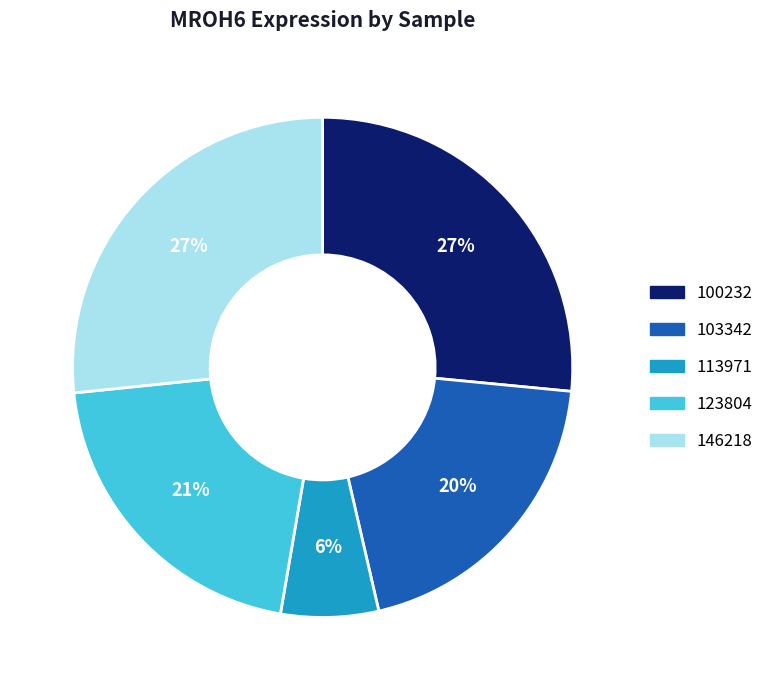

Which category has the smallest portion of the pie?

113971